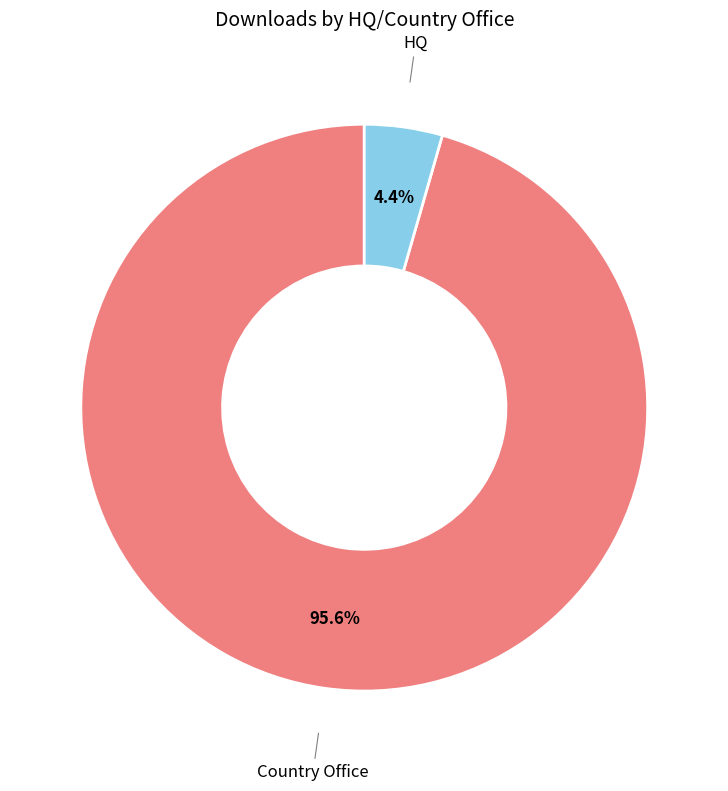

Is there a majority slice in this chart?

Yes